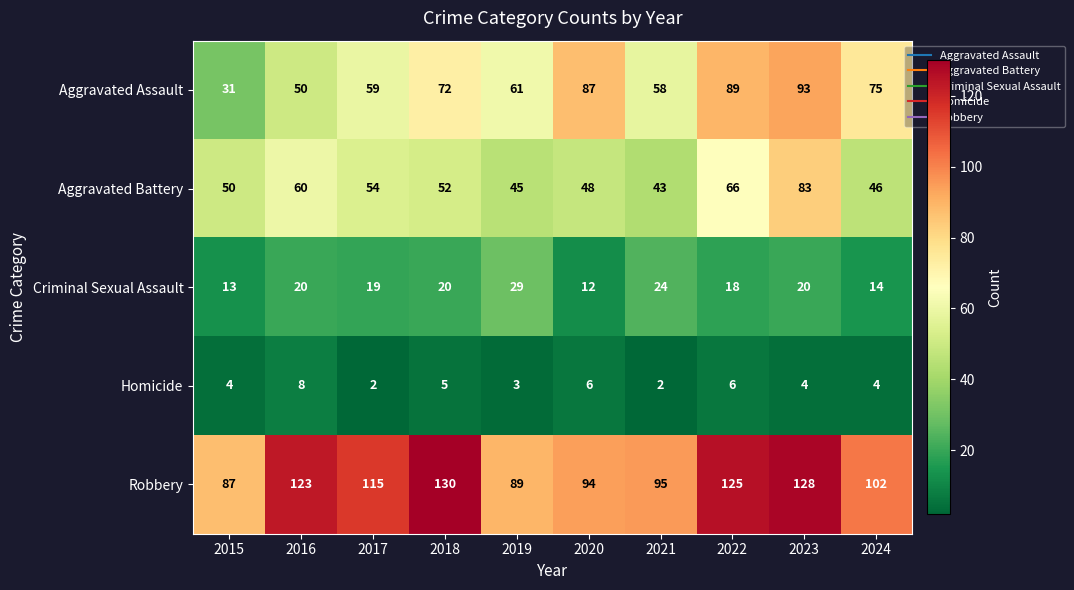

What is the minimum value shown in the chart?

2